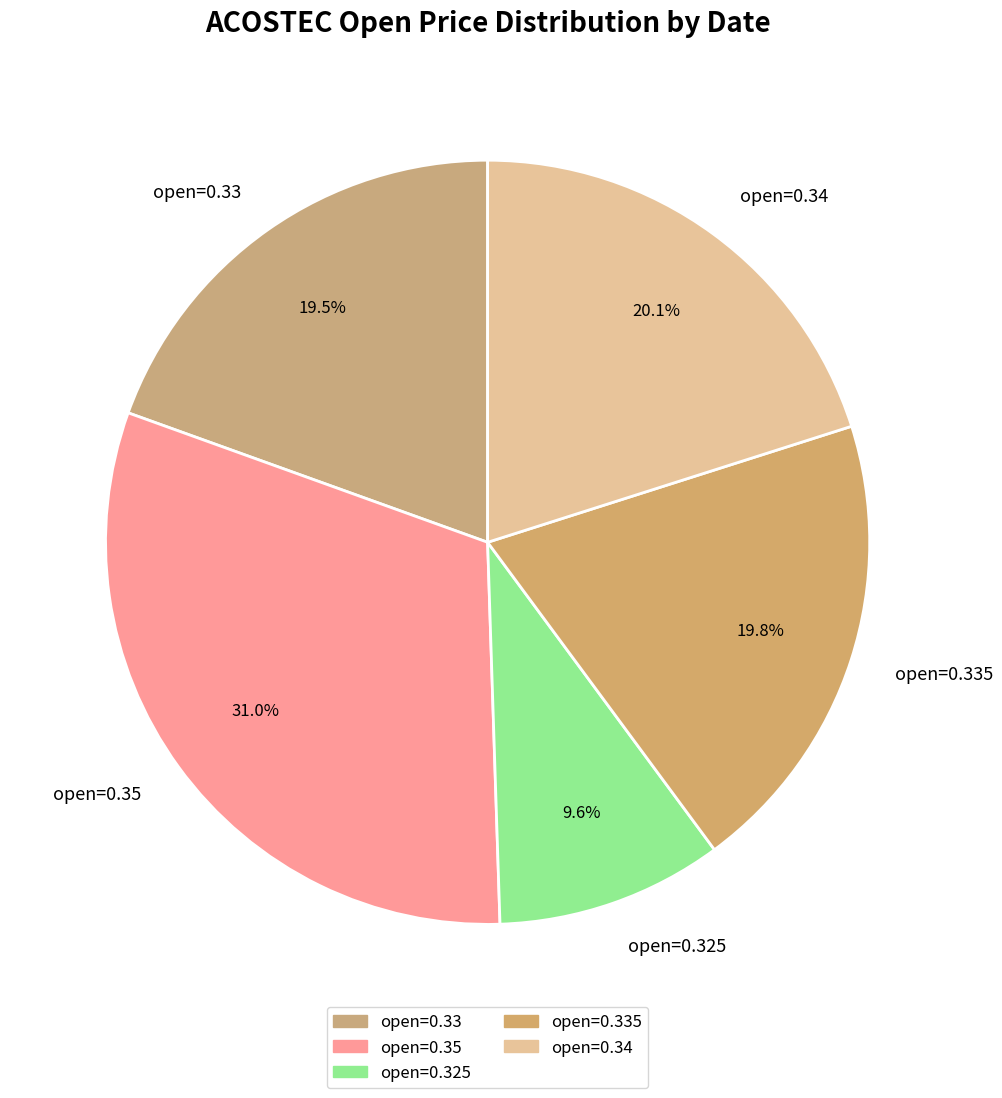

To the nearest percent, what is the average slice percentage?

20%